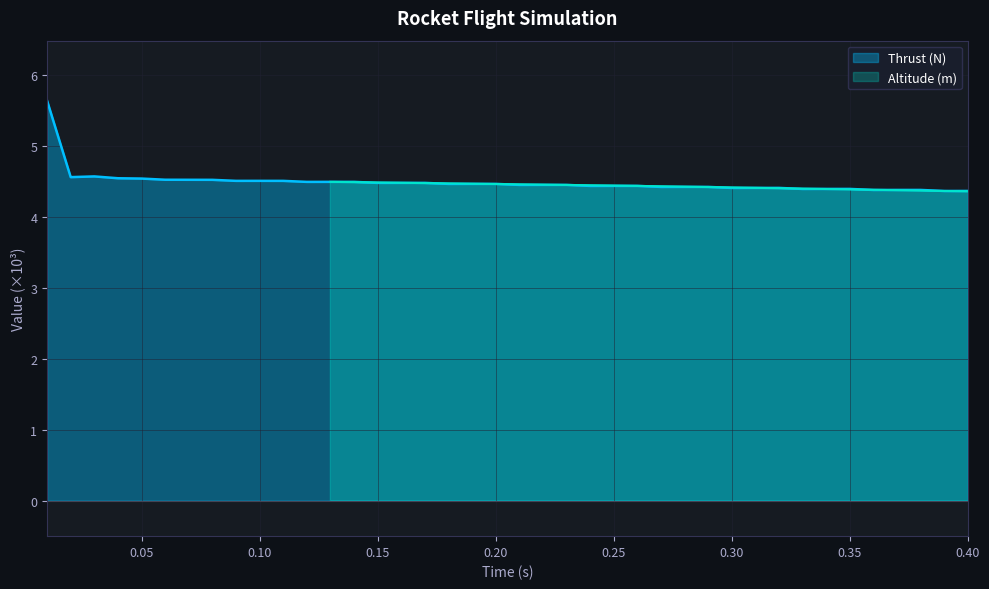

List the series in order of their peak value, lowest first.

Altitude (m), Thrust (N)